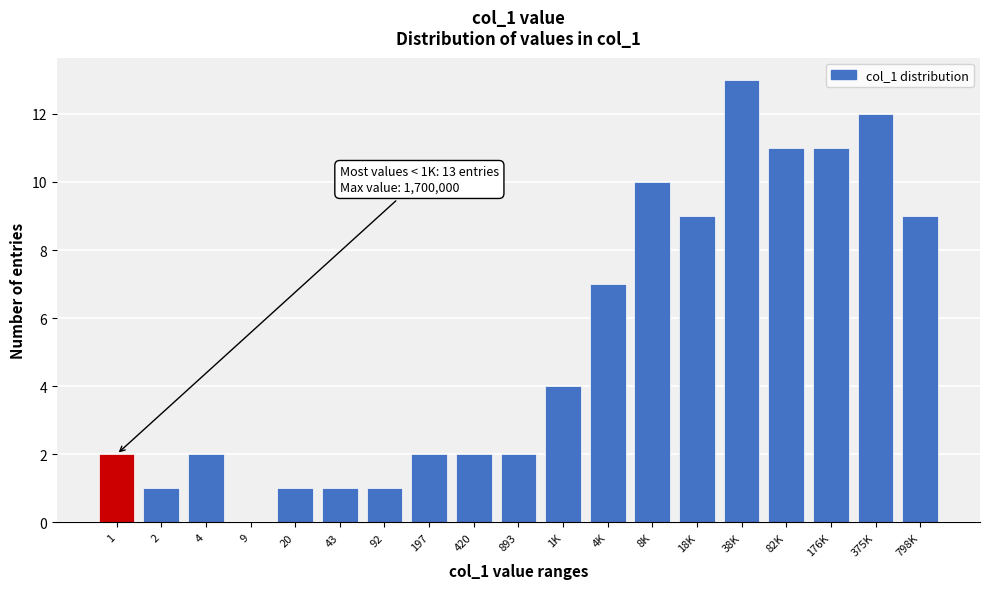

Reading left to right, what are all the values shown in this chart?

1=2	2=1	4=2	9=0	20=1	43=1	92=1	197=2	420=2	893=2	1K=4	4K=7	8K=10	18K=9	38K=13	82K=11	176K=11	375K=12	798K=9